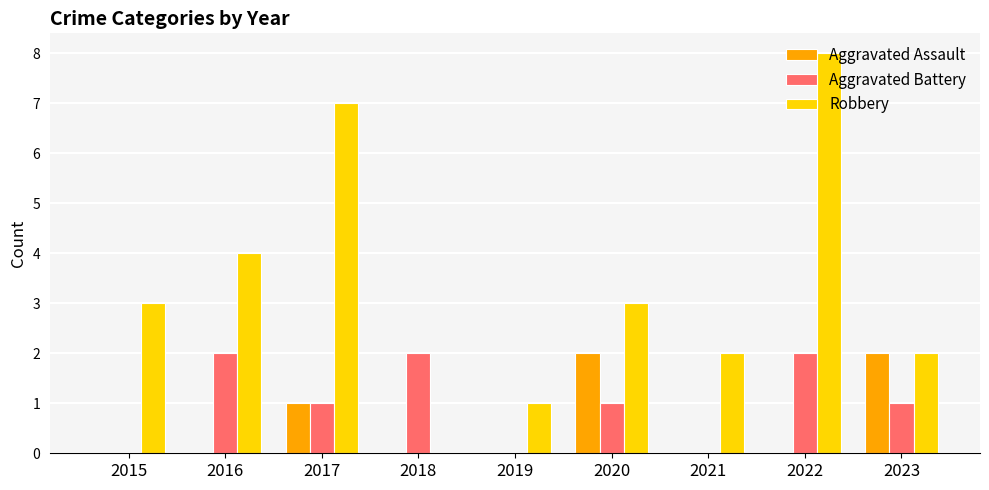

What is the total value across all series at 2015?

3